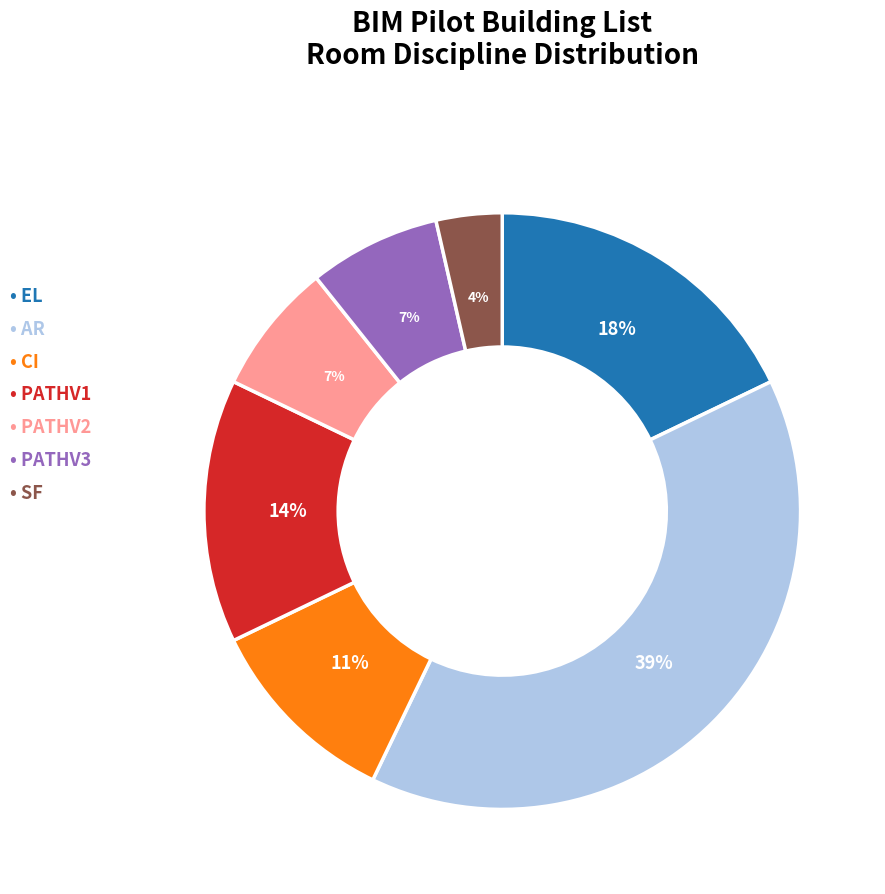

Is there a majority slice in this chart?

No